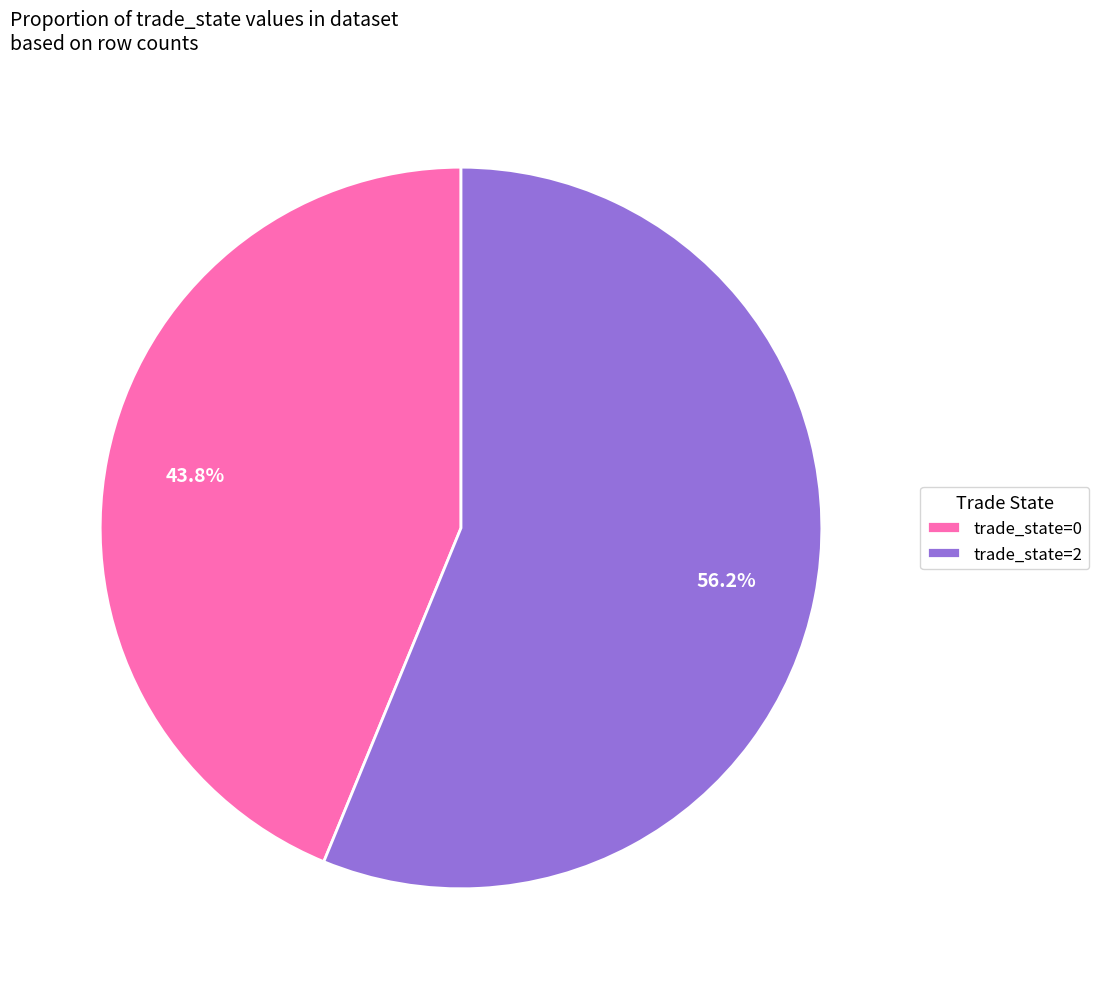

Is trade_state=2 the majority of the pie?

Yes